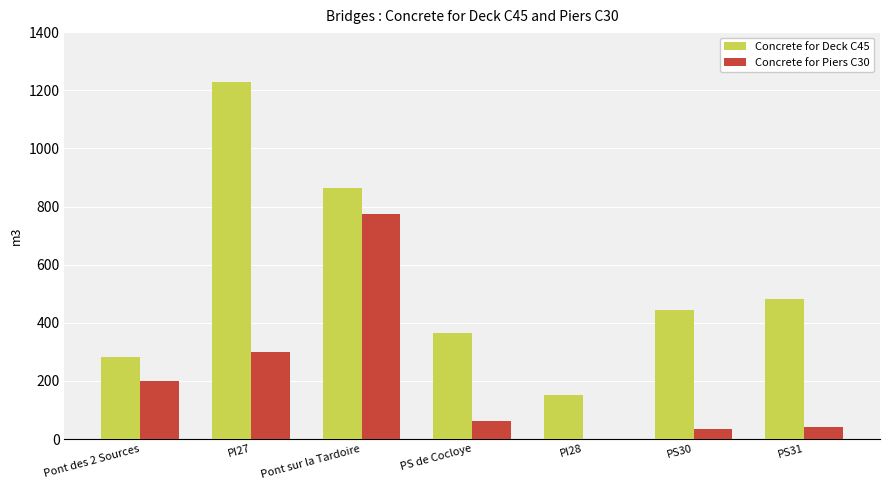

Which series changed the most between PS de Cocloye and PS30?

Concrete for Deck C45